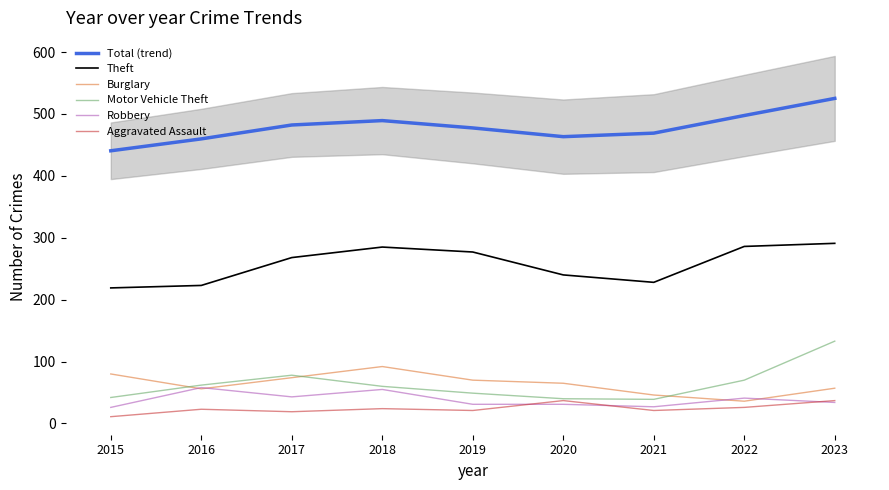

Reading left to right, list all the values displayed in this chart.

Total (trend): 440.5	459.7	482.2	489.3	477.4	463.3	469.0	497.5	525.1
Theft: 219.0	223.0	268.0	285.0	277.0	240.0	228.0	286.0	291.0
Burglary: 80.0	56.0	74.0	92.0	70.0	65.0	46.0	36.0	57.0
Motor Vehicle Theft: 42.0	62.0	78.0	60.0	49.0	40.0	39.0	70.0	133.0
Robbery: 26.0	58.0	43.0	55.0	31.0	31.0	27.0	41.0	34.0
Aggravated Assault: 11.0	23.0	19.0	24.0	21.0	37.0	21.0	26.0	37.0